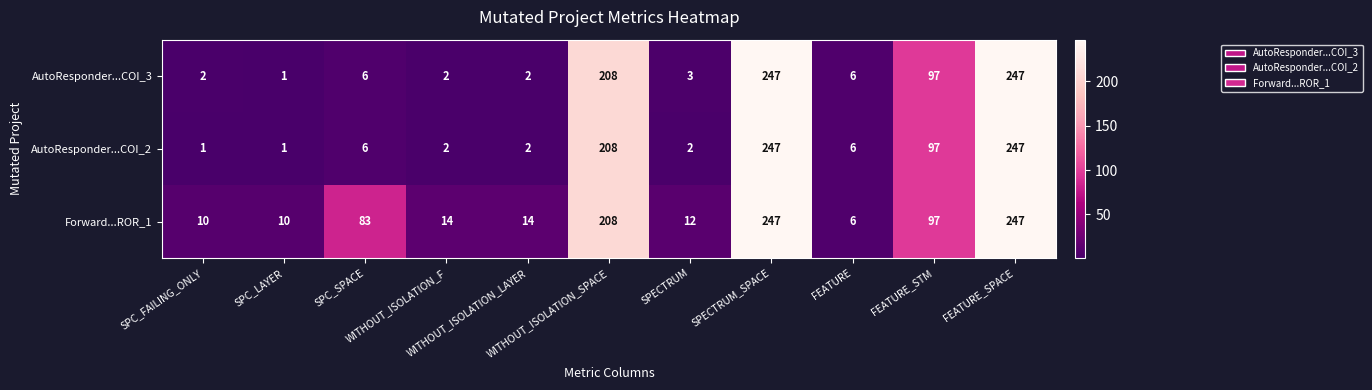

What is the lowest value of the Forward...ROR_1 series?

6